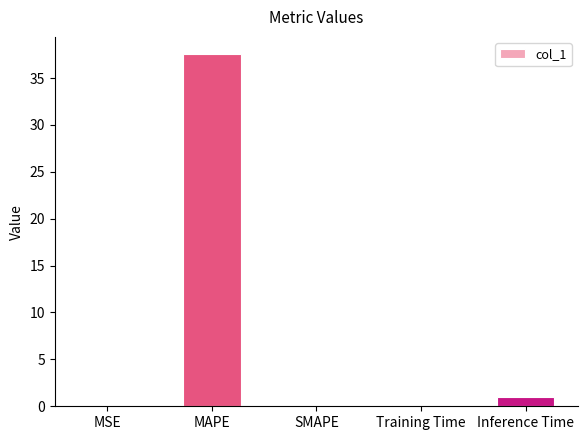

Between SMAPE and Inference Time, which is larger?

Inference Time